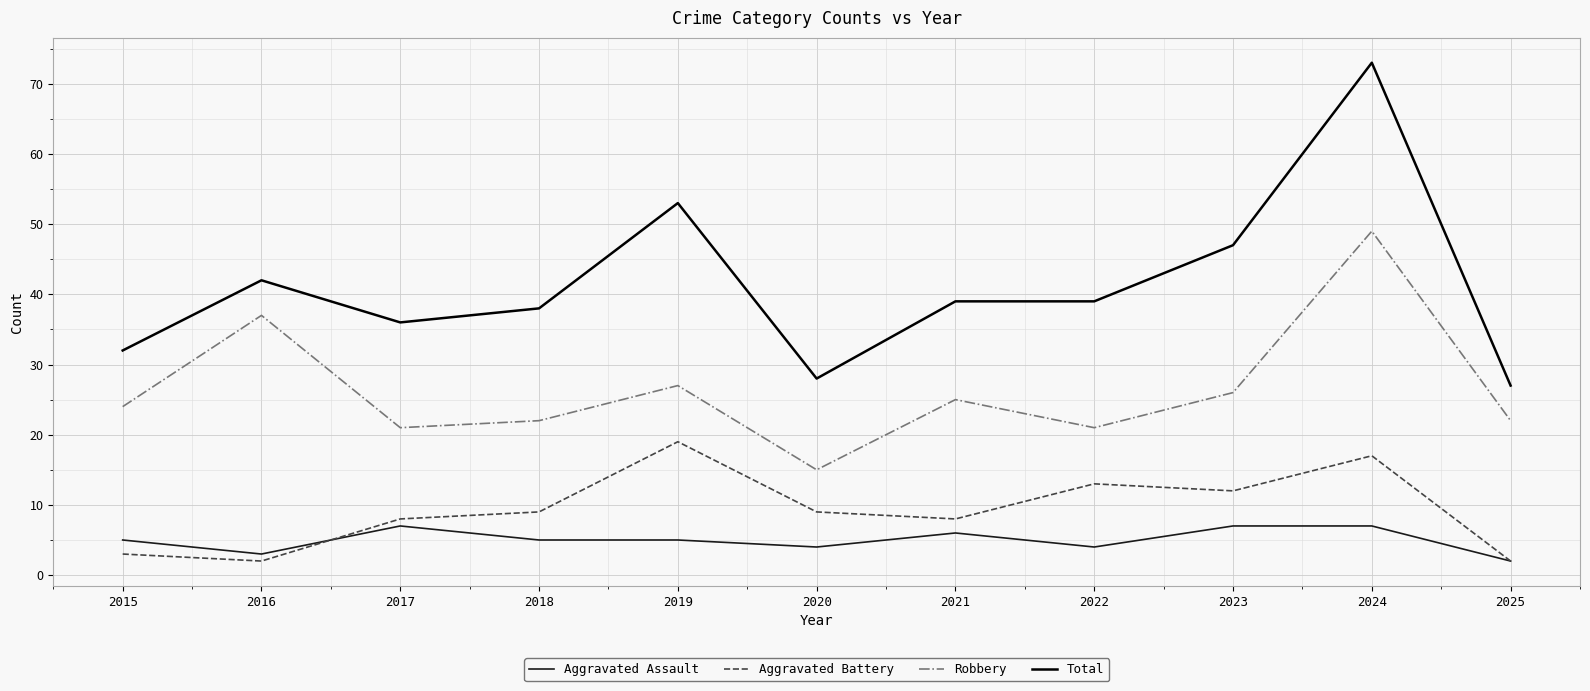

How many lines are shown in the chart?

4